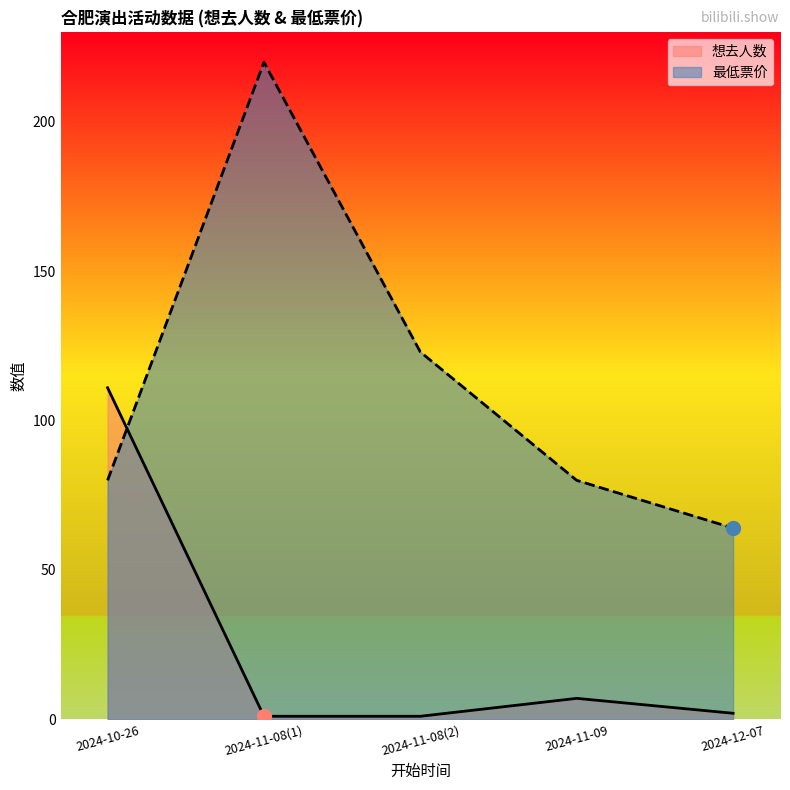

Reading right to left, what are all the values shown in this chart?

想去人数: 2024-12-07=2	2024-11-09=7	2024-11-08(2)=1	2024-11-08(1)=1	2024-10-26=111
最低票价: 2024-12-07=64	2024-11-09=80	2024-11-08(2)=123	2024-11-08(1)=220	2024-10-26=80